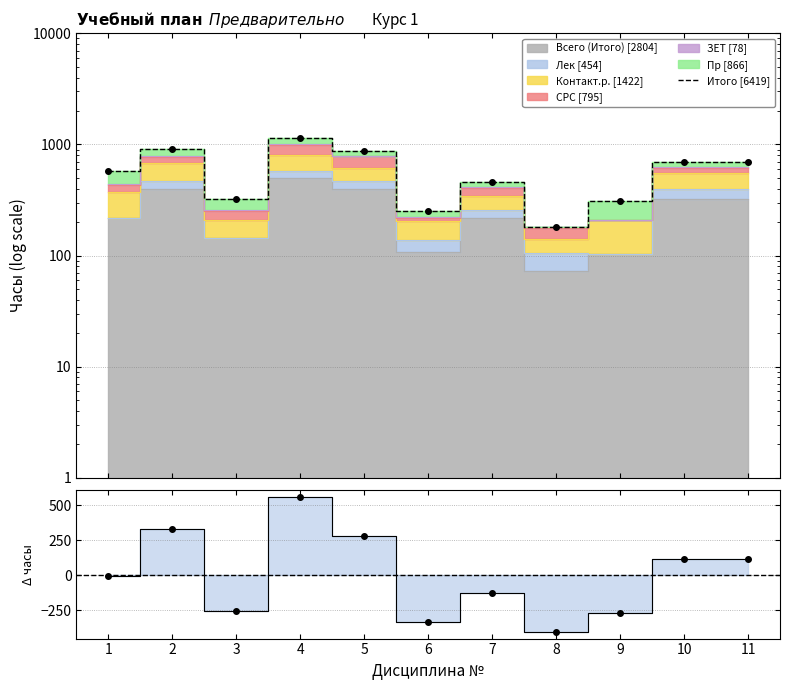

What is the approximate value at 10?

698